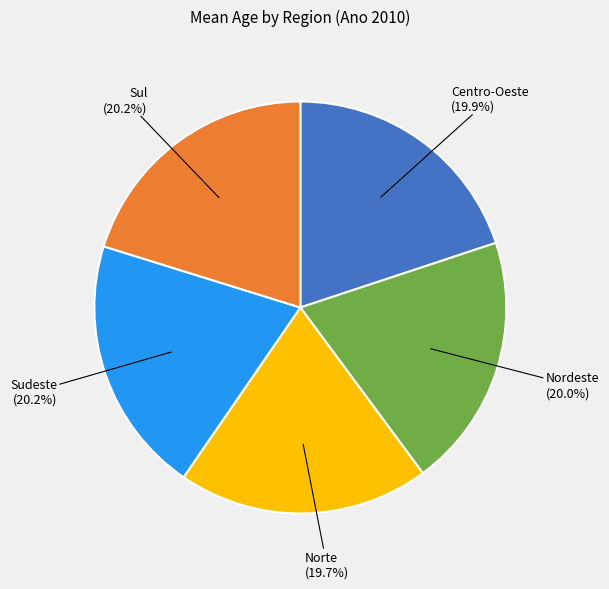

How many segments does this pie chart have?

5